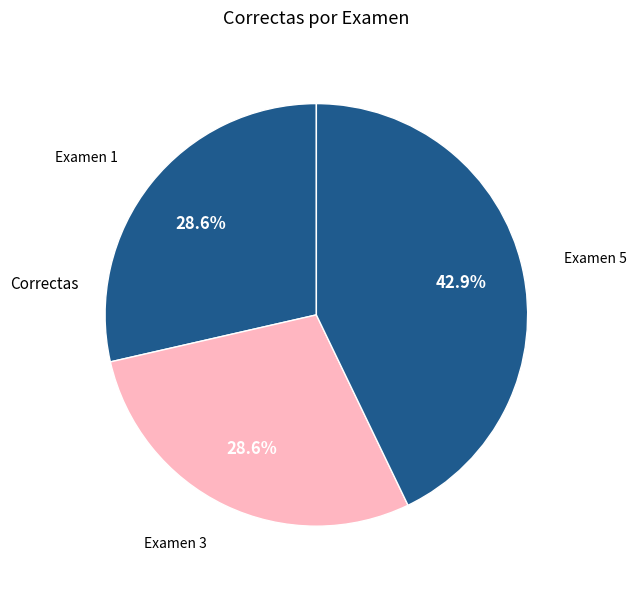

How many slices are in this pie chart?

3